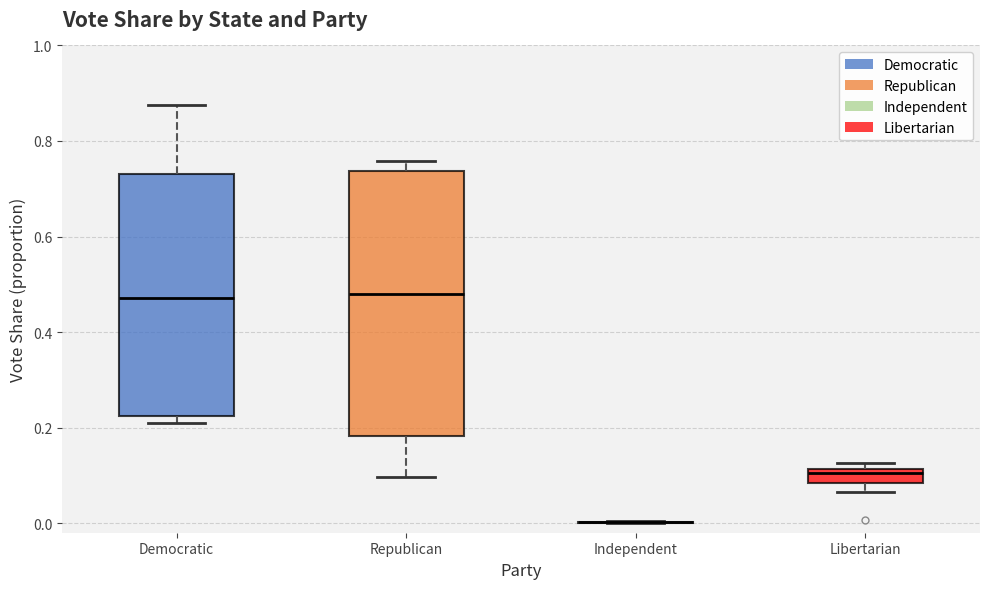

Which box is the tallest, from its lower edge to its upper edge?

Republican